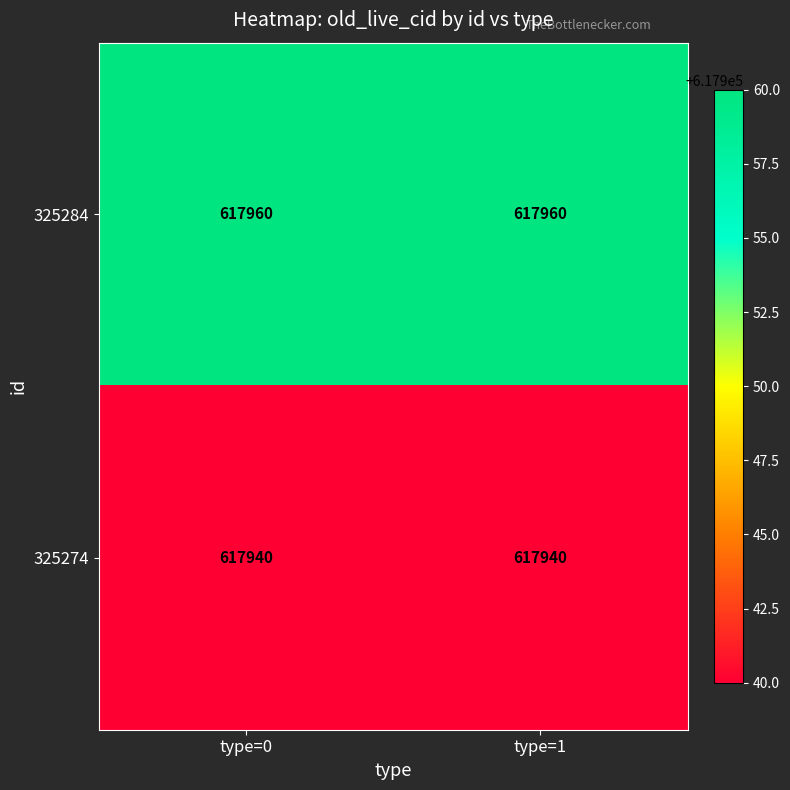

The 325274 series shows 1107507 at type=1. True or false?

False